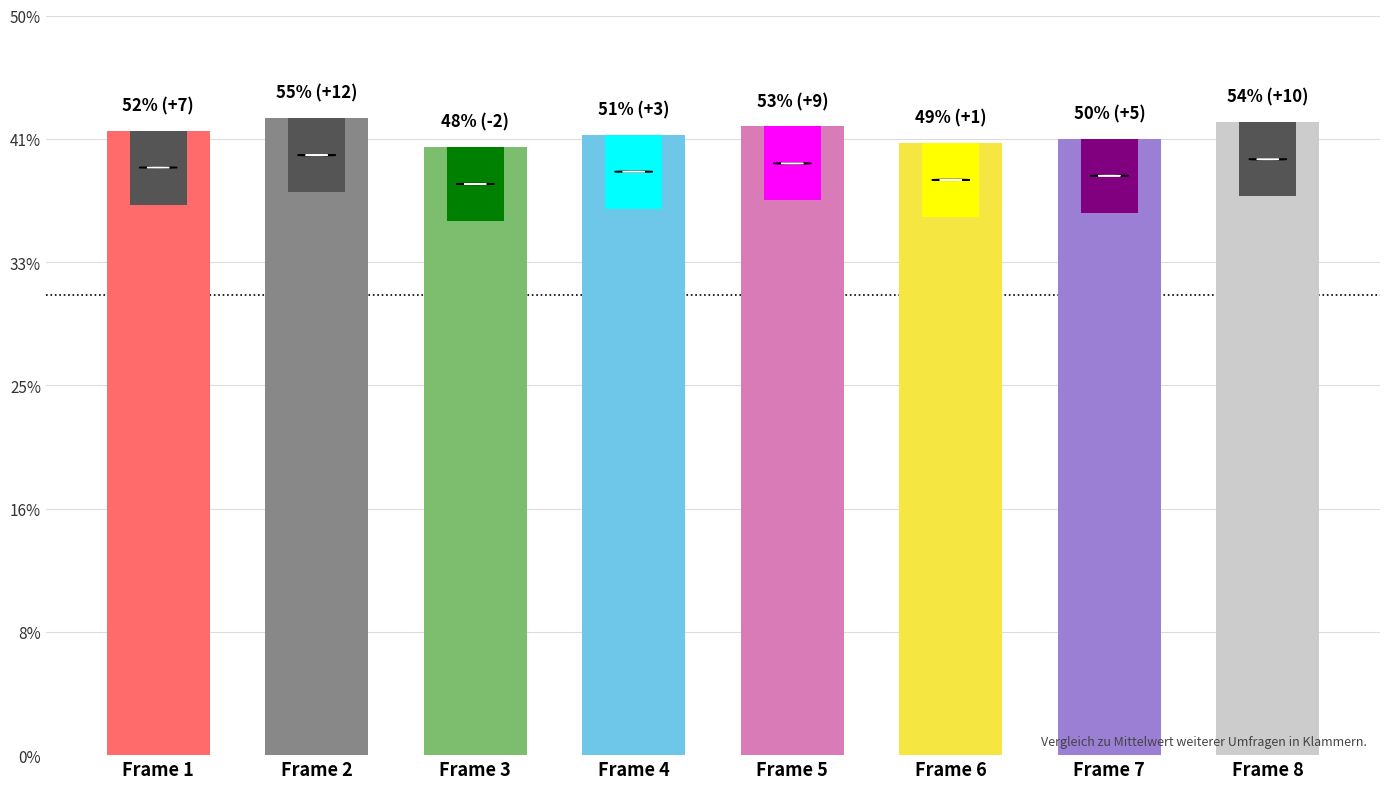

At which label does mean_y reach its peak?

Frame 2